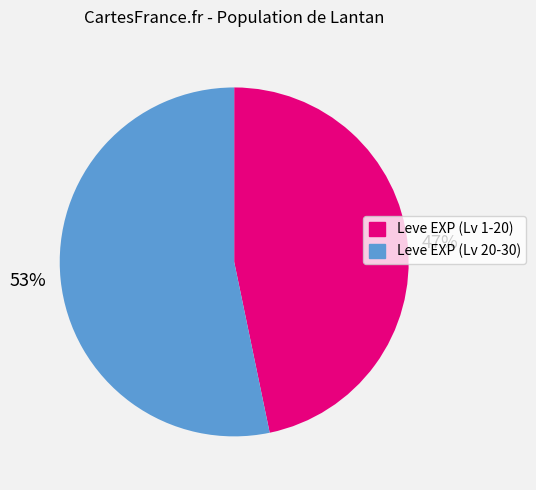

What is the smallest slice in the pie chart?

47%